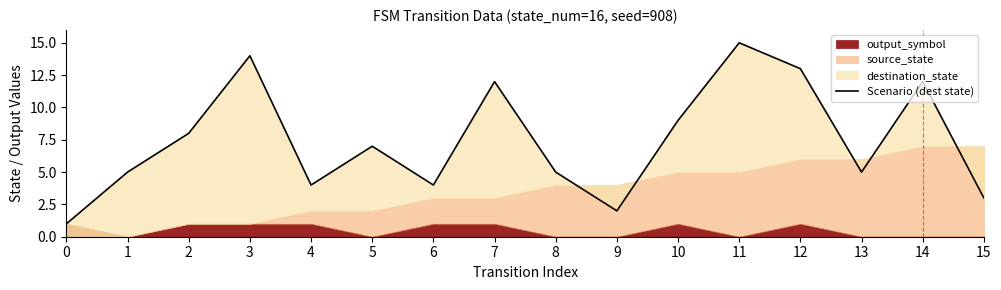

Reading left to right, list all the values displayed in this chart.

1	5	8	14	4	7	4	12	5	2	9	15	13	5	12	3